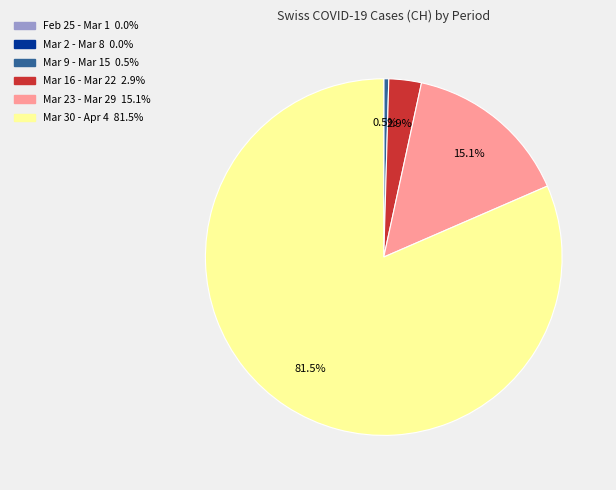

Is there any slice that represents more than half of the pie?

Yes